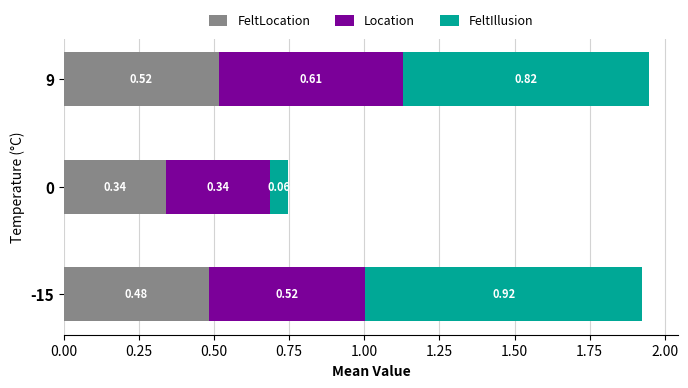

What is the total value across all series at -15?

1.9